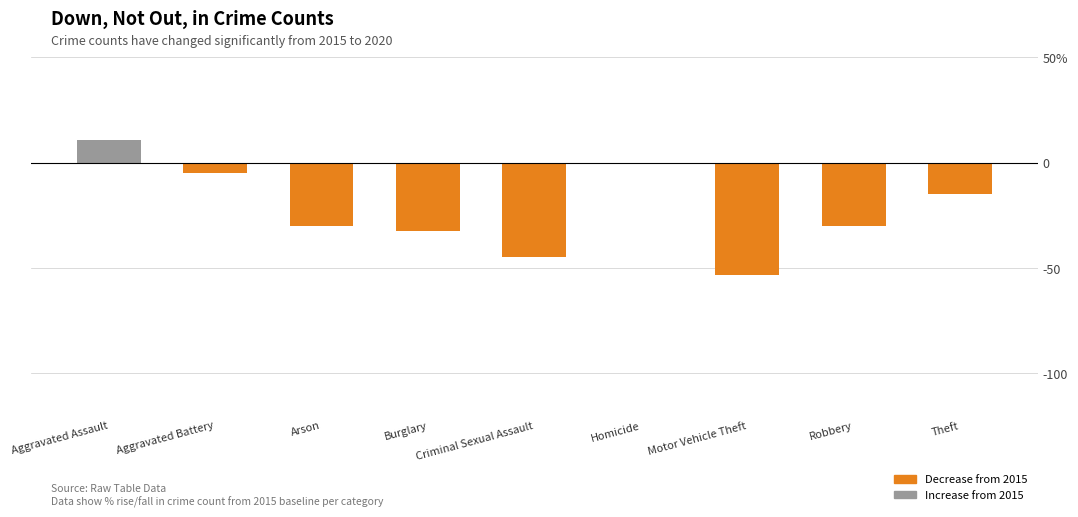

How many data points are above -30?

4